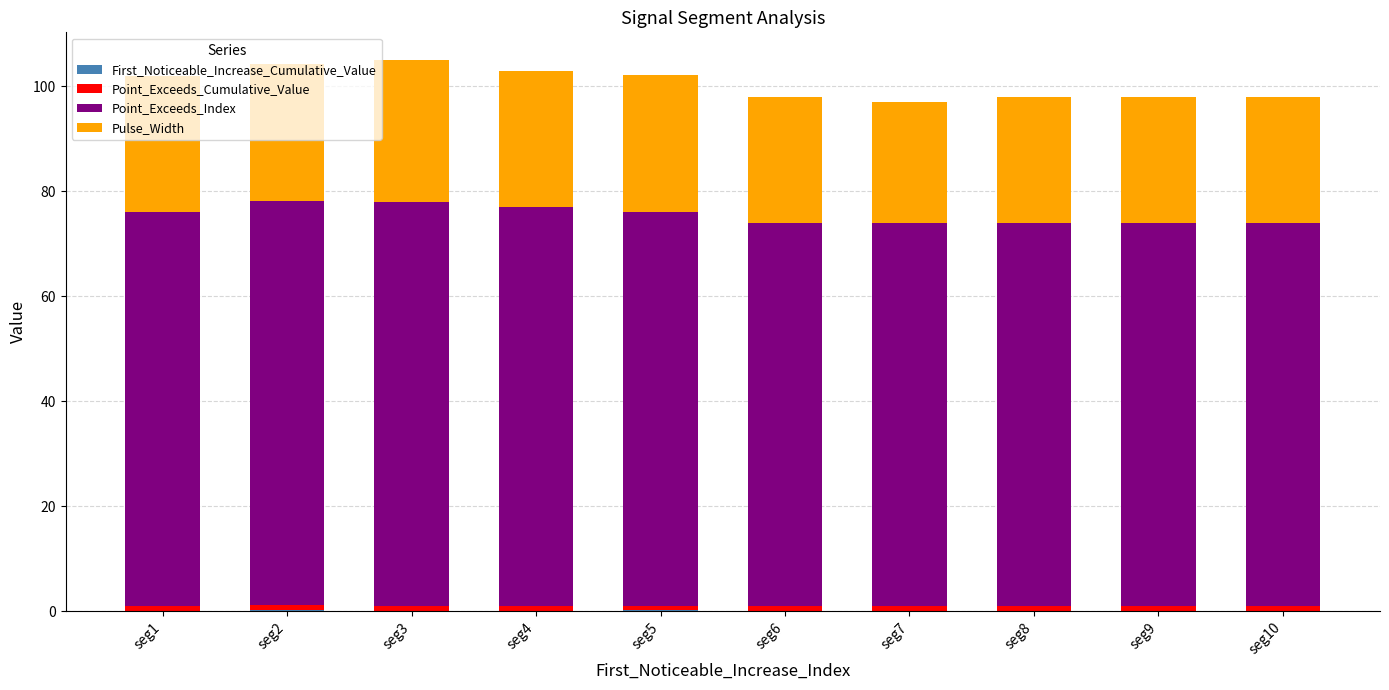

What is the difference between the maximum and minimum values in the Pulse_Width series?

4.0